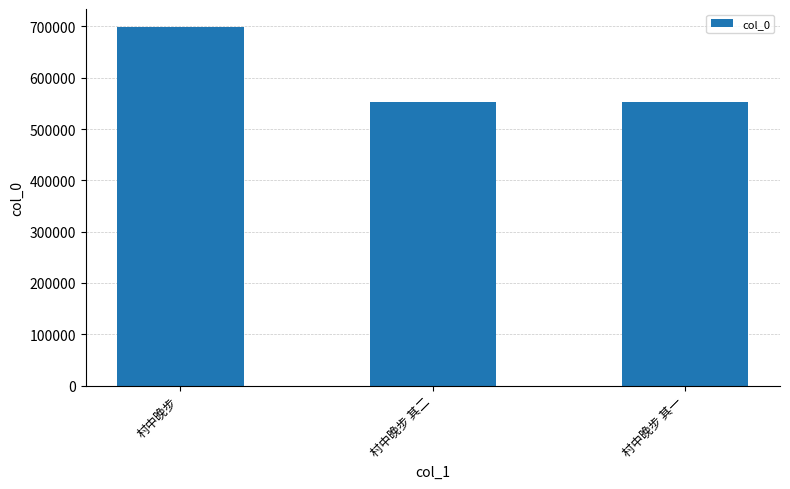

What is the value of the 3rd bar from the left?

551801